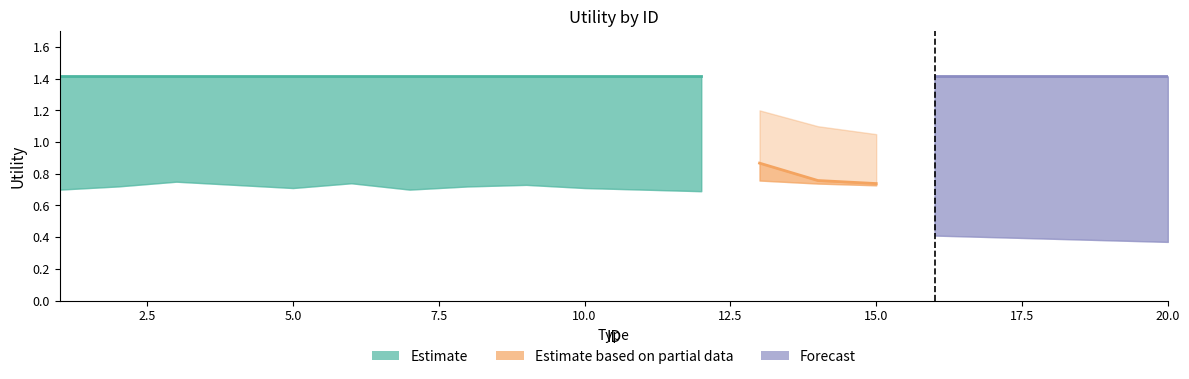

How many lines are shown in the chart?

3